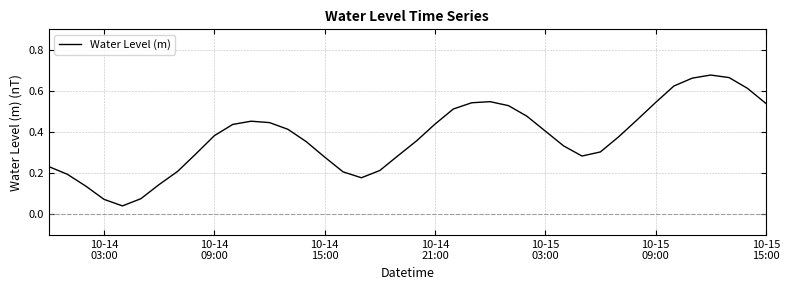

How many series are shown in this chart?

1